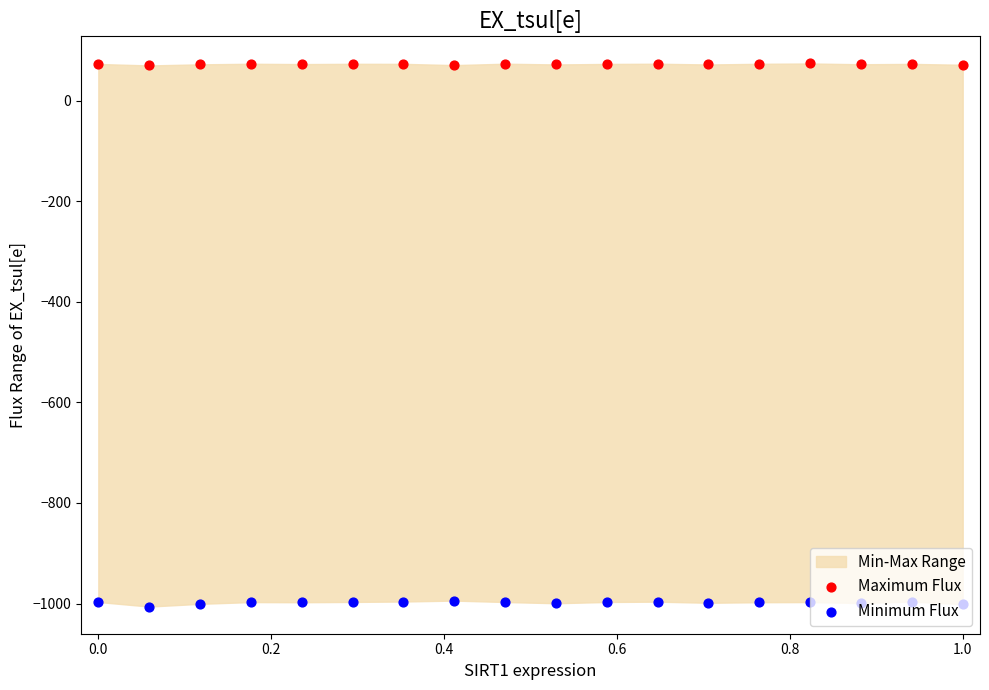

Which series has the largest total across all categories?

Maximum Flux